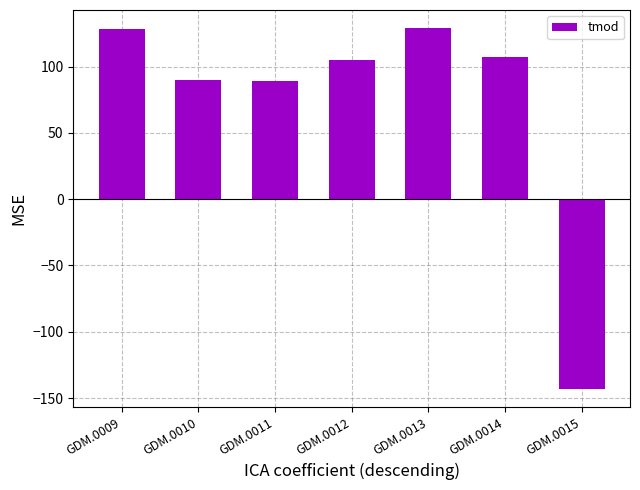

What is the greatest value displayed?

129.0